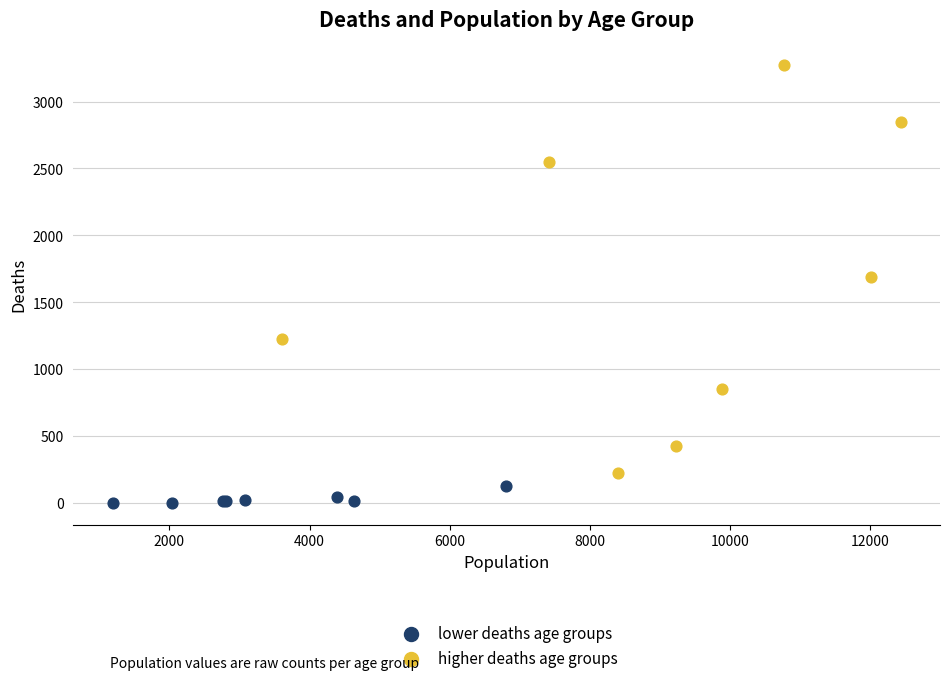

What are all the series names shown in the legend?

lower deaths age groups, higher deaths age groups